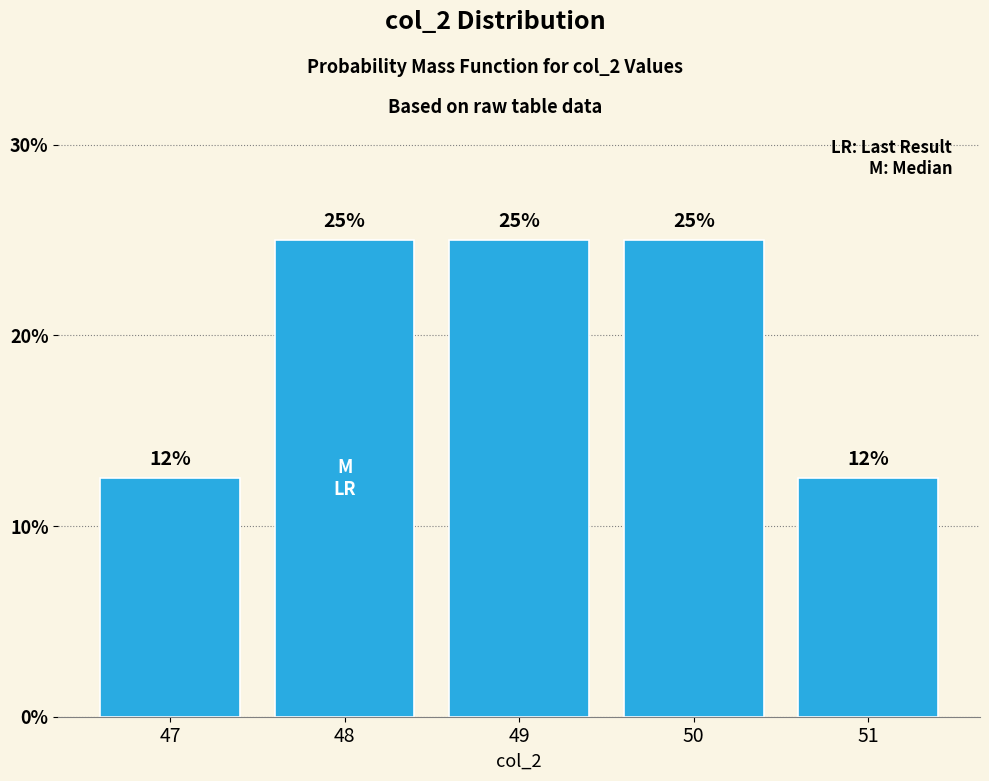

What is the ratio of the value at 48 to the value at 49?

1.0